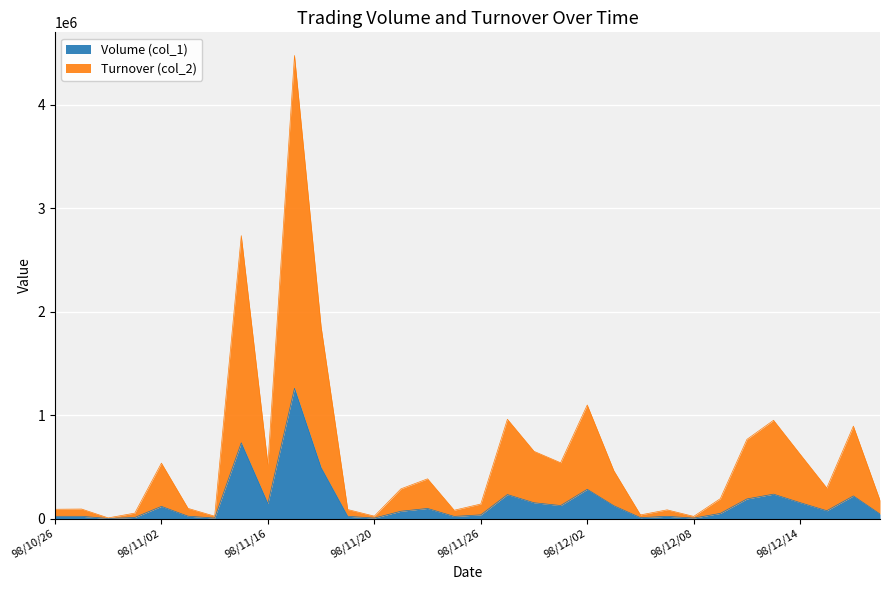

At which label does Volume (col_1) reach its peak?

98/11/17